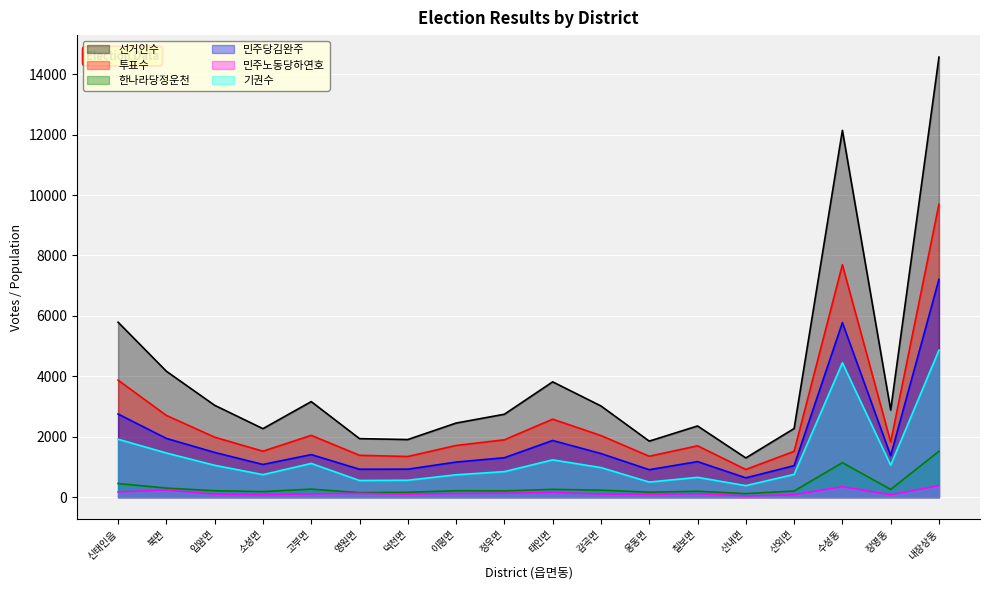

What is the difference between the maximum and second lowest values in the 기권수 series?

4367